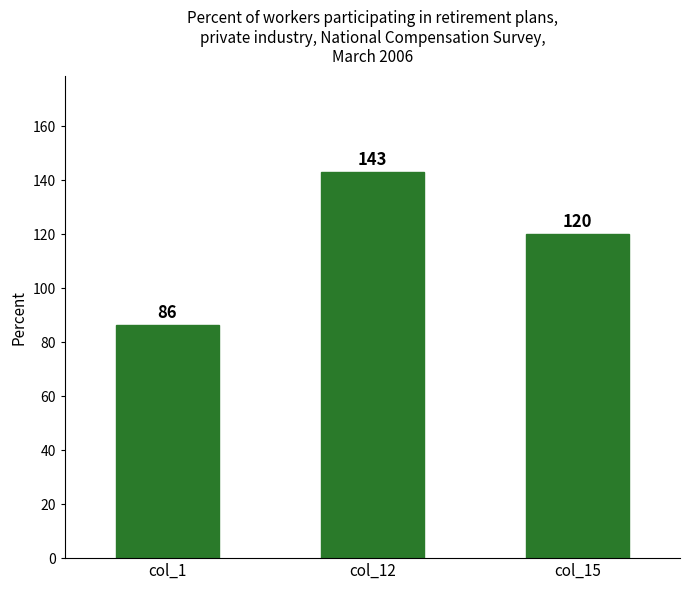

What is the change in value from col_1 to col_15?

+33.6